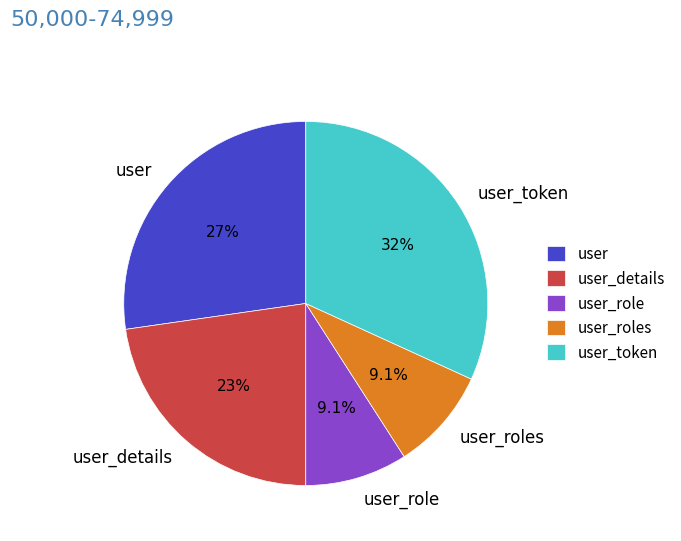

How many slices are in this pie chart?

5